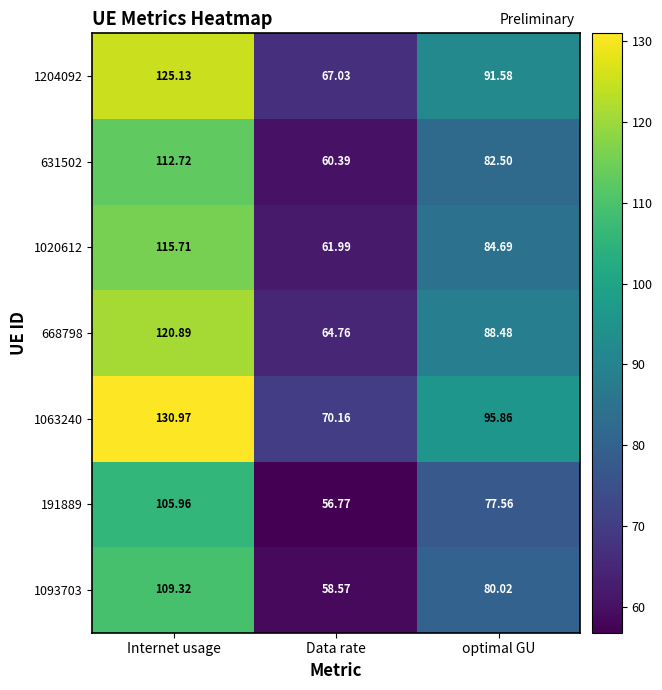

At which label is 631502 closest to 86?

optimal GU